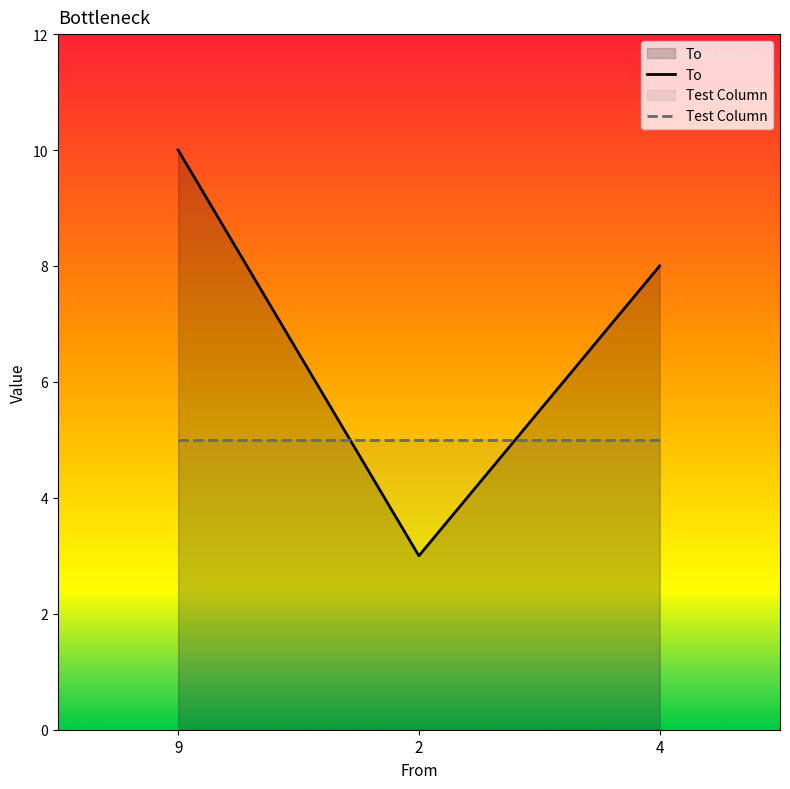

How many lines are shown in the chart?

2